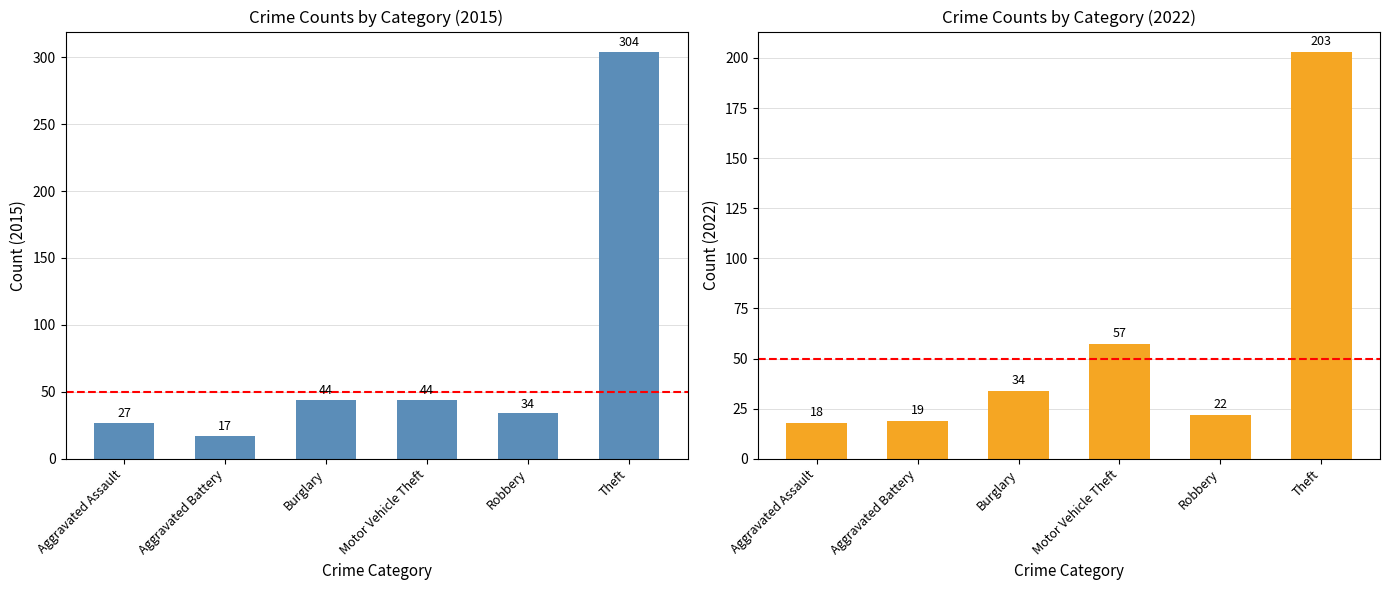

What is the minimum value shown in the chart?

17